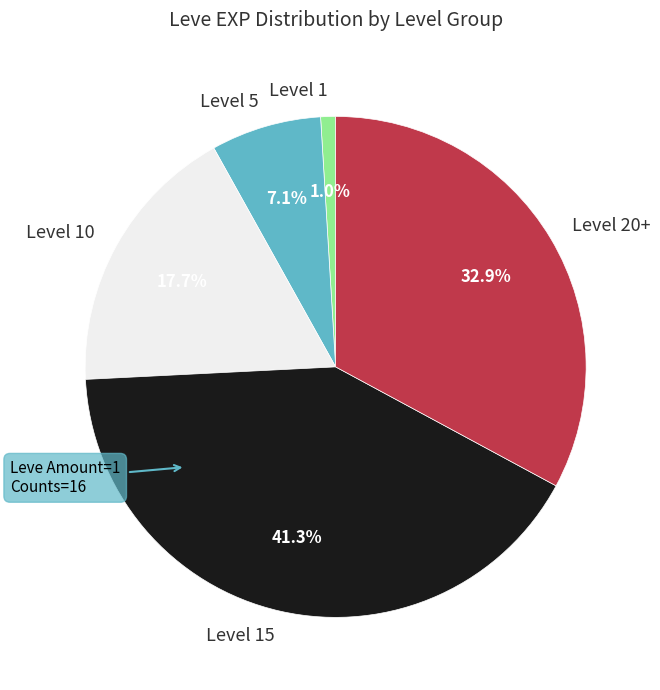

Do Level 15 and Level 1 together represent more than half of the pie?

No